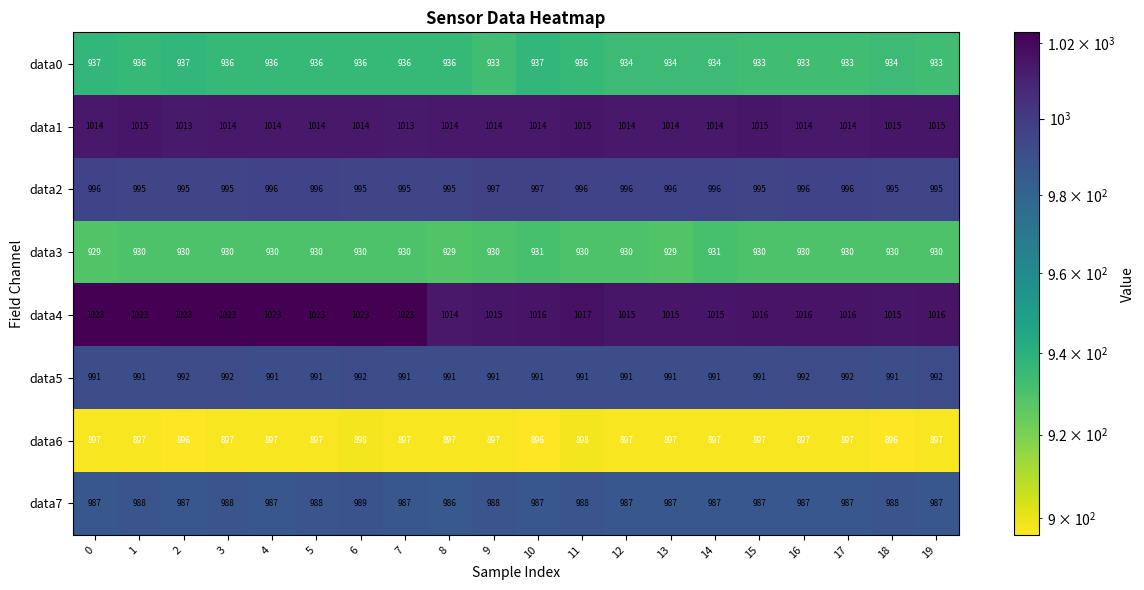

Count the data5 values in the range 991 to 992.

20